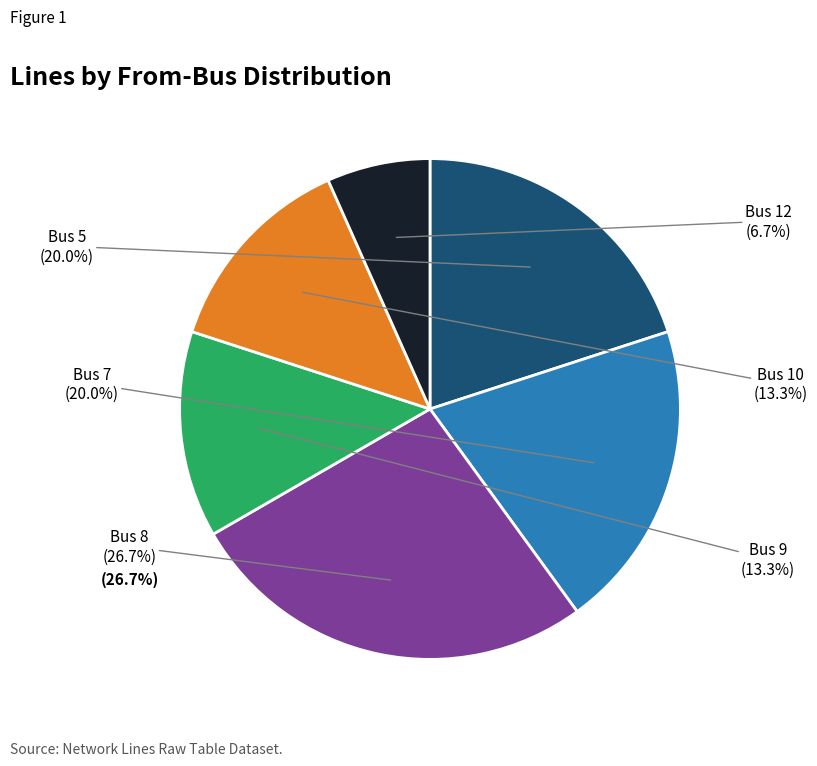

Is there any slice that represents more than half of the pie?

No